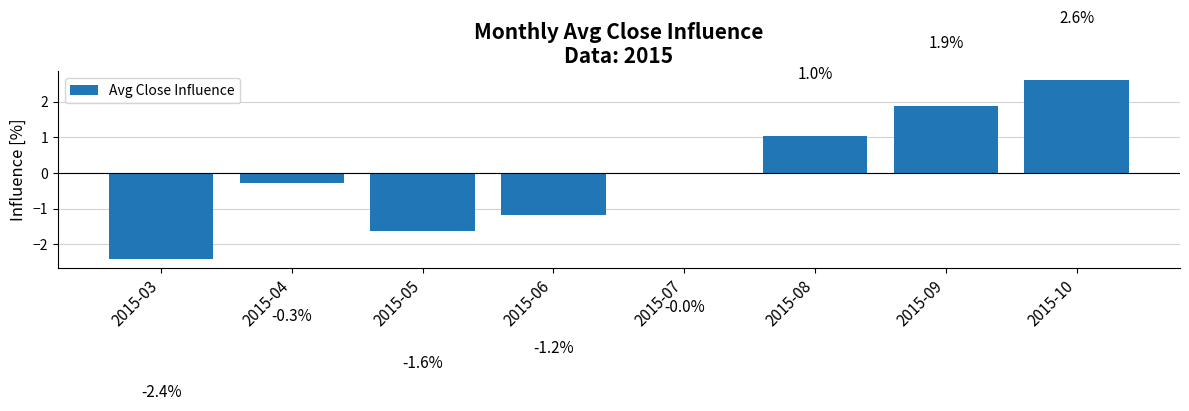

What is the ratio of the value at 2015-08 to the value at 2015-10?

0.4